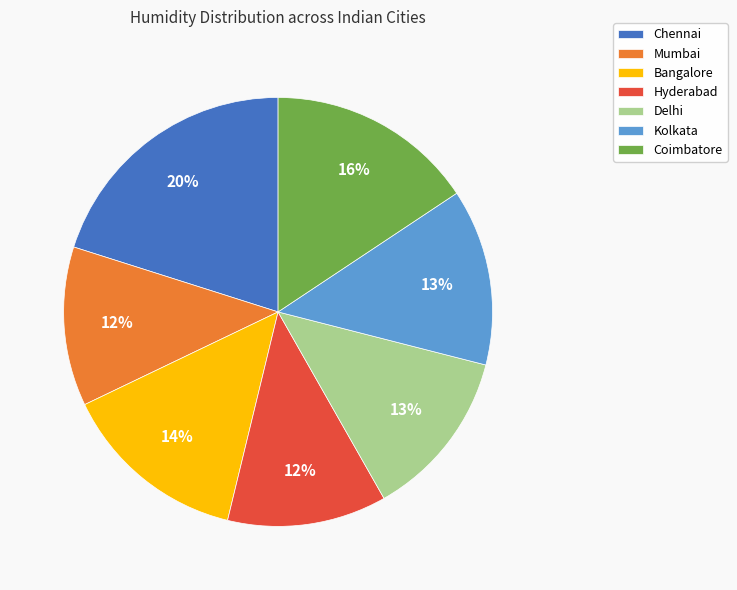

Does Chennai account for over 50% of the chart?

No